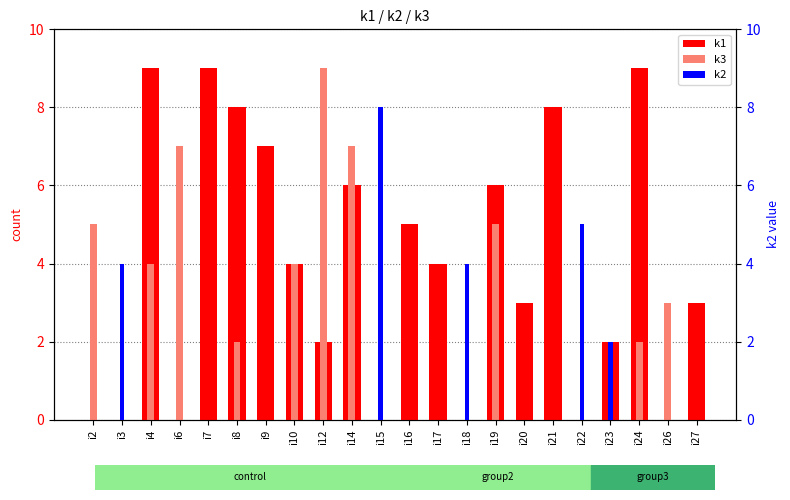

Which category has the lowest value in the k2 series?

i2